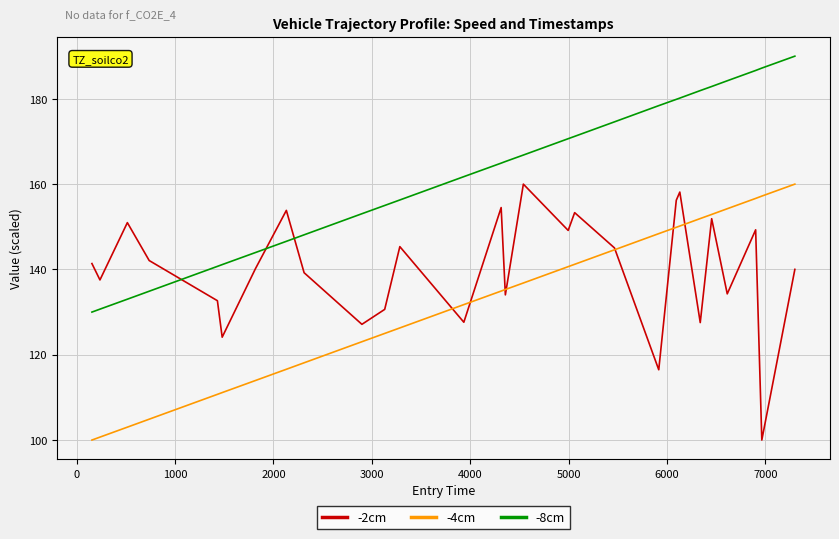

What is the maximum value for -2cm?

160.0